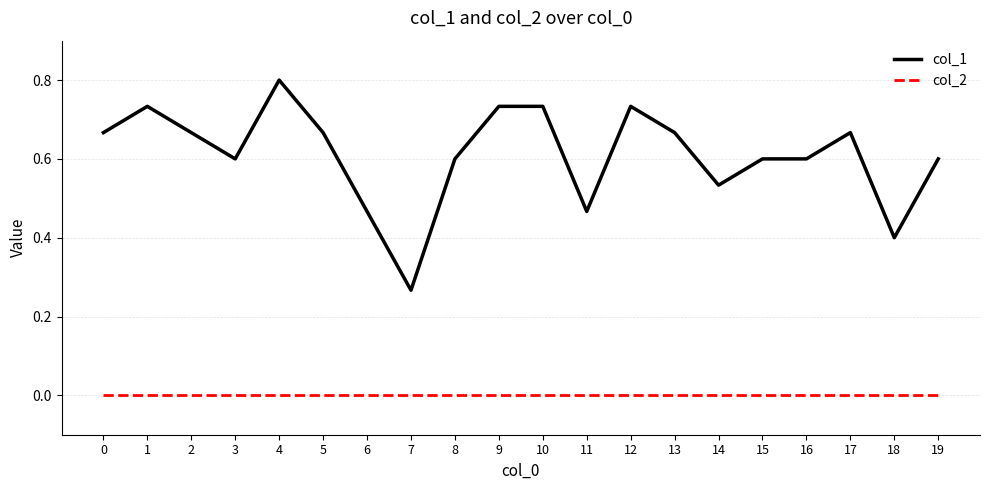

Is the value of col_2 at 10 greater than the value of col_1 at 17?

No